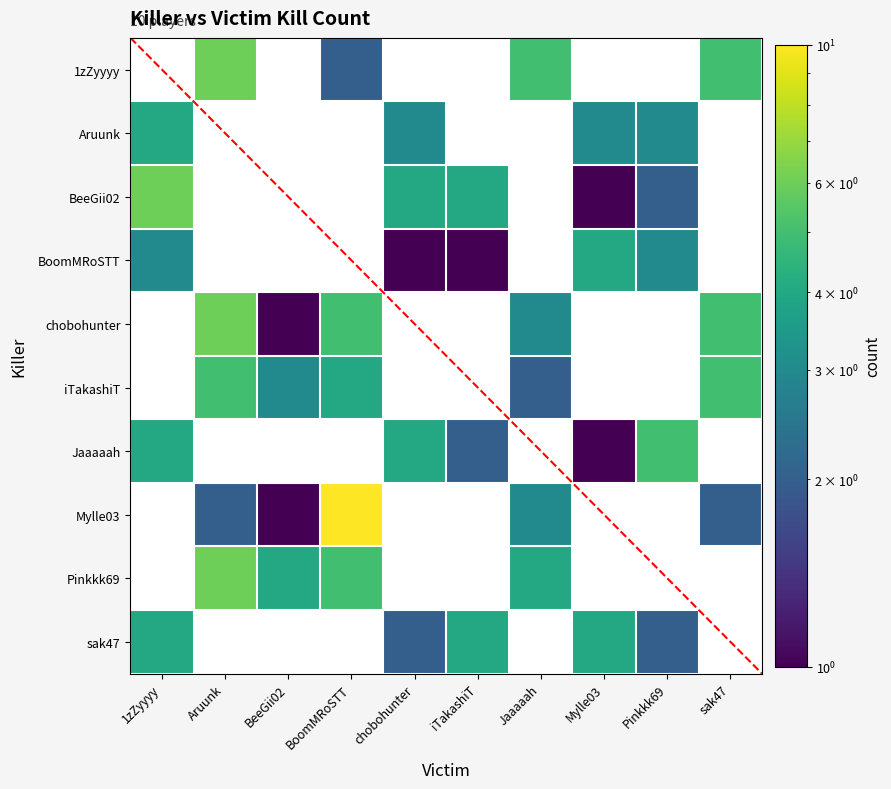

Where does the Jaaaaah series first go above 1?

1zZyyyy